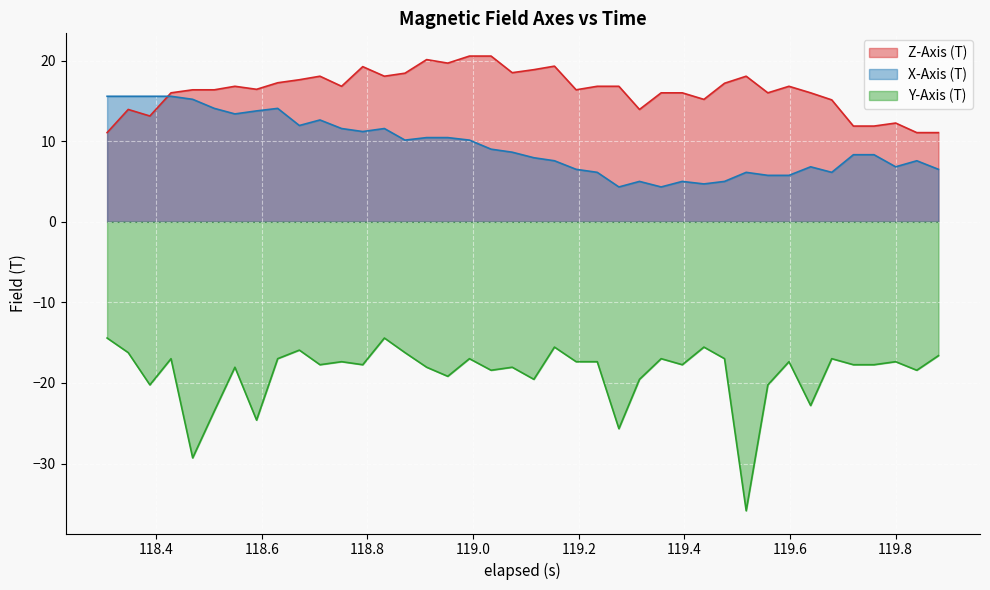

How many lines are shown in the chart?

3